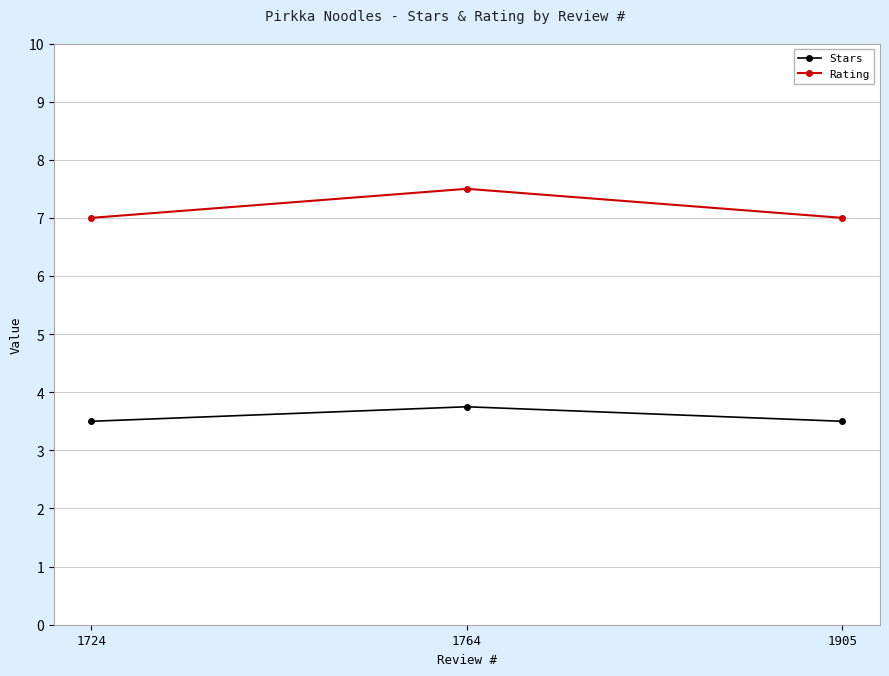

Reading left to right, extract all data points from this chart.

Stars: 3.5	3.8	3.5
Rating: 7.0	7.5	7.0